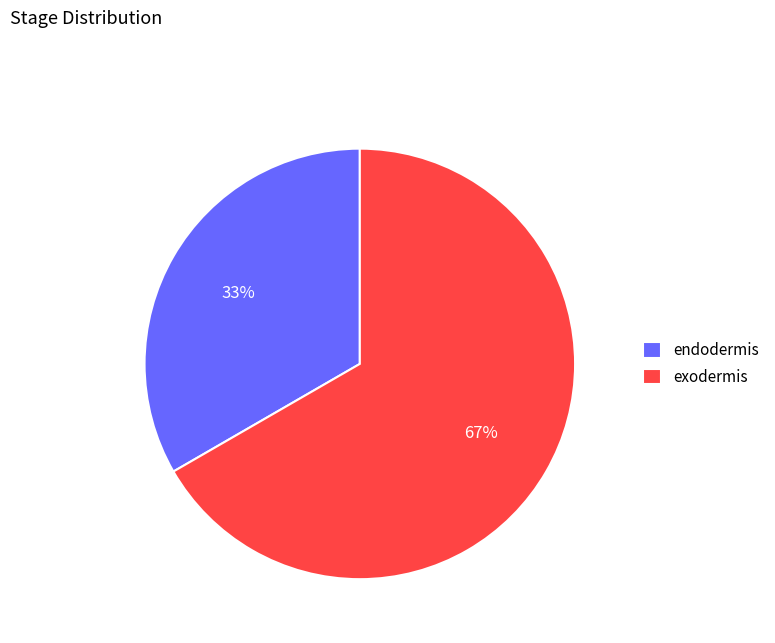

Count the number of slices in the pie.

2